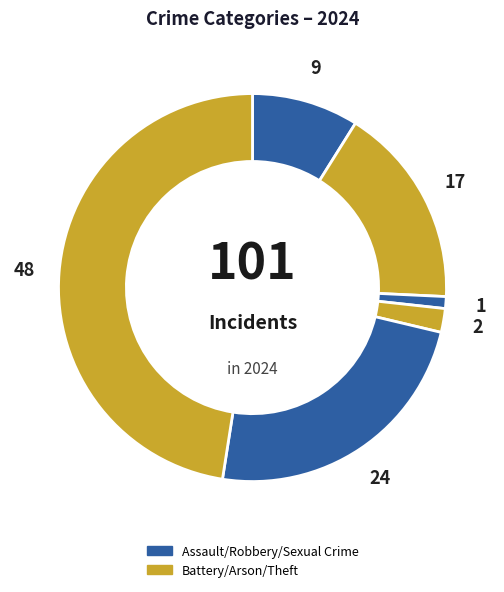

Count the number of slices in the pie.

6